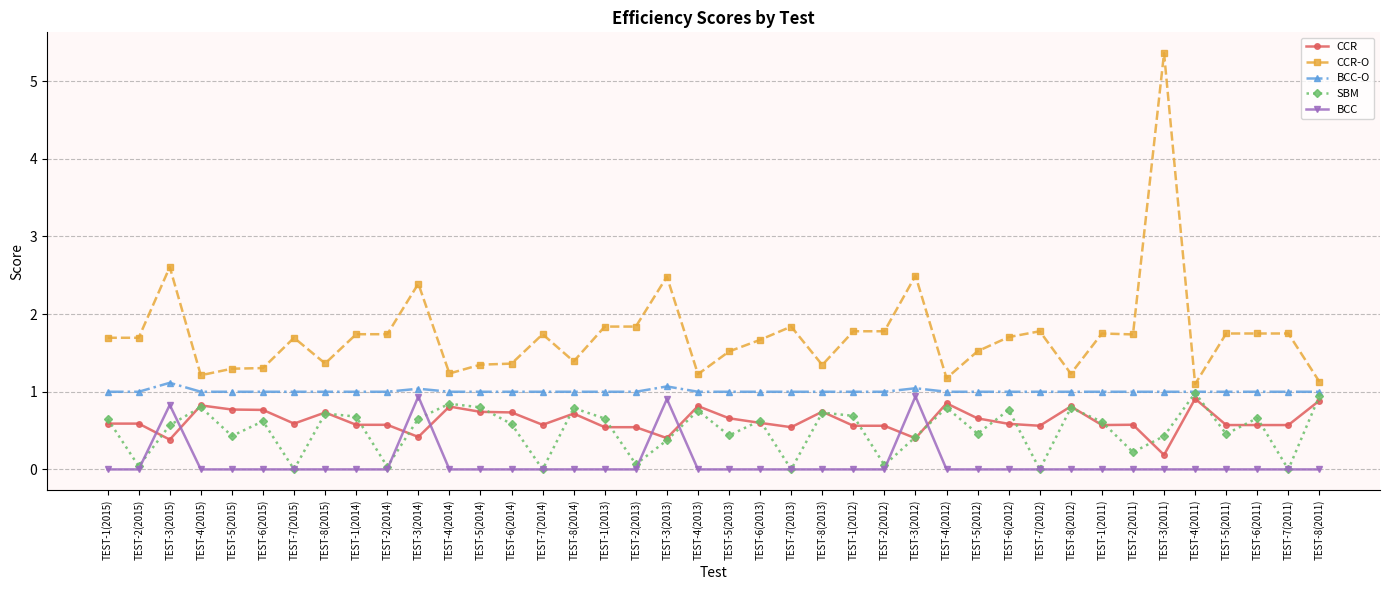

What is the label of the 22nd point from the left?

TEST-6(2013)